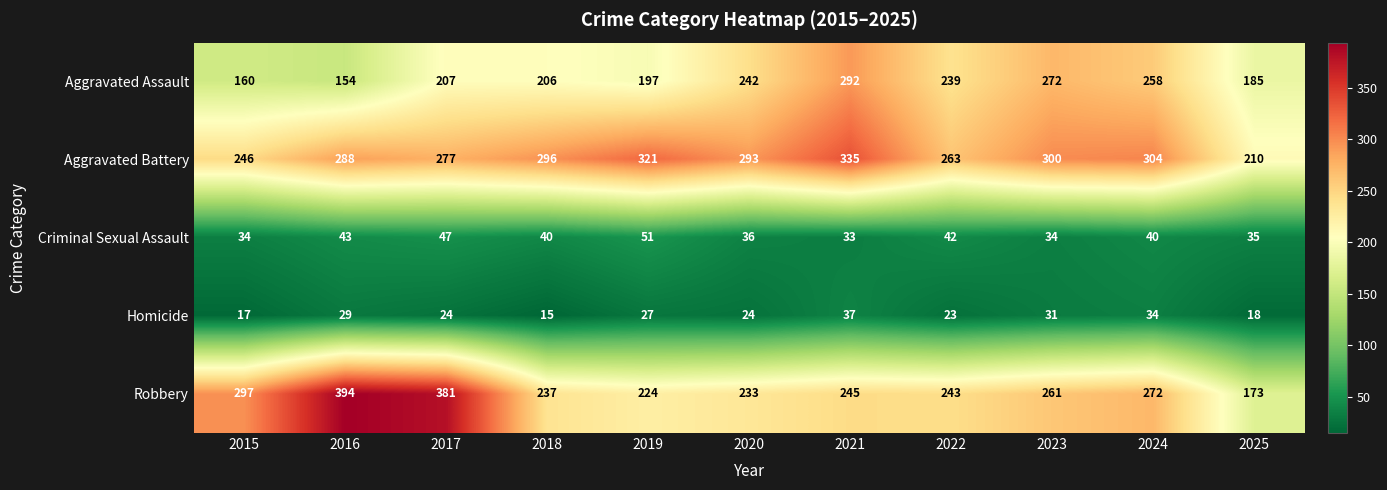

What is the sum of all Aggravated Assault values?

2412